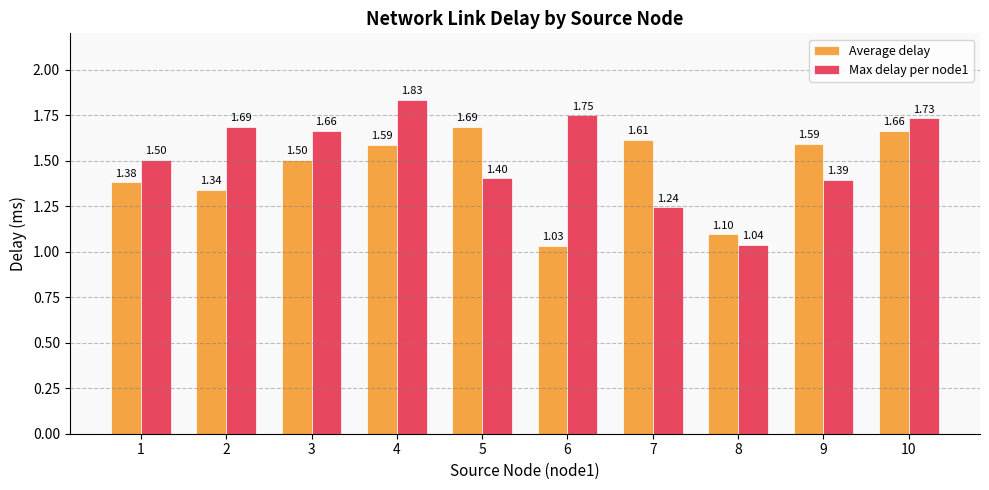

At which label is Average delay closest to 1?

6